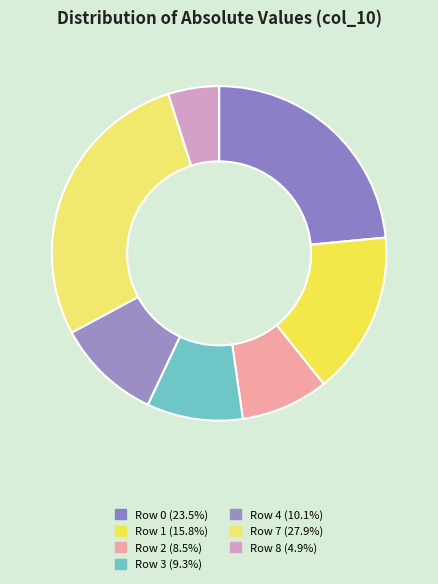

What portion of the pie excludes Row 3?

90.7%